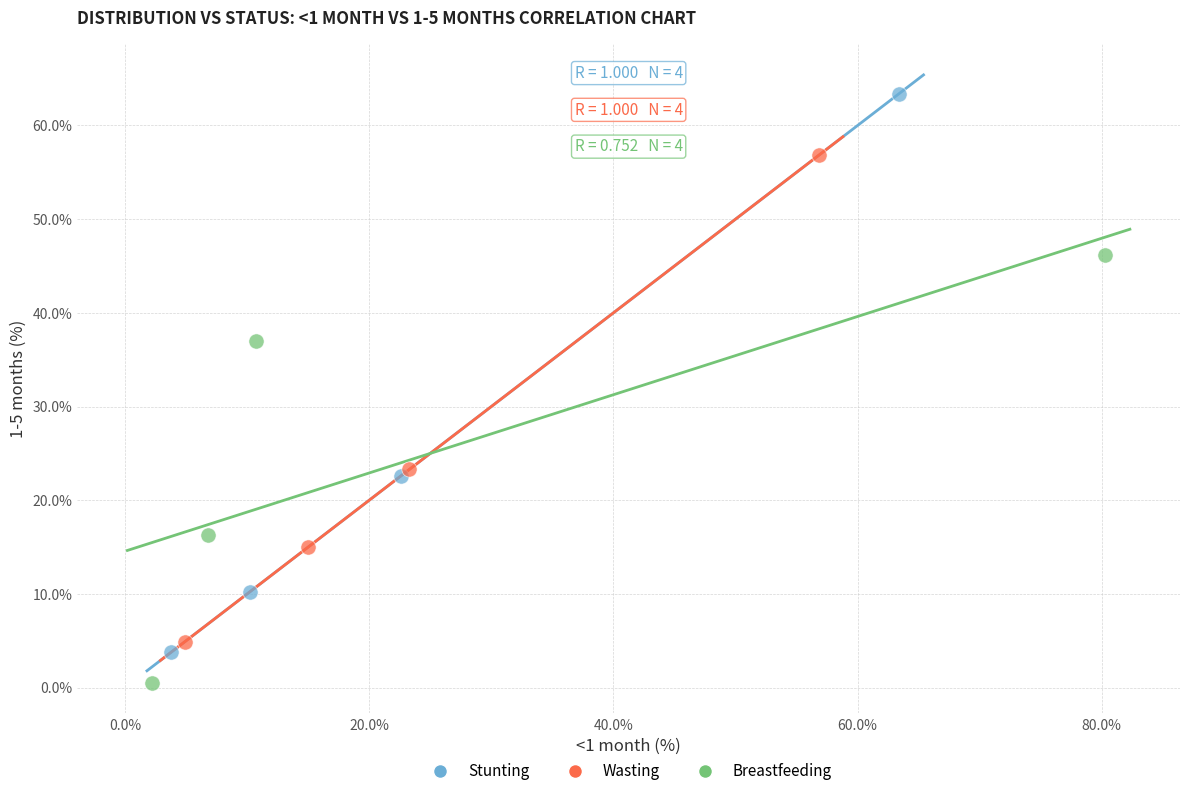

Which series reaches the minimum Y coordinate?

Breastfeeding